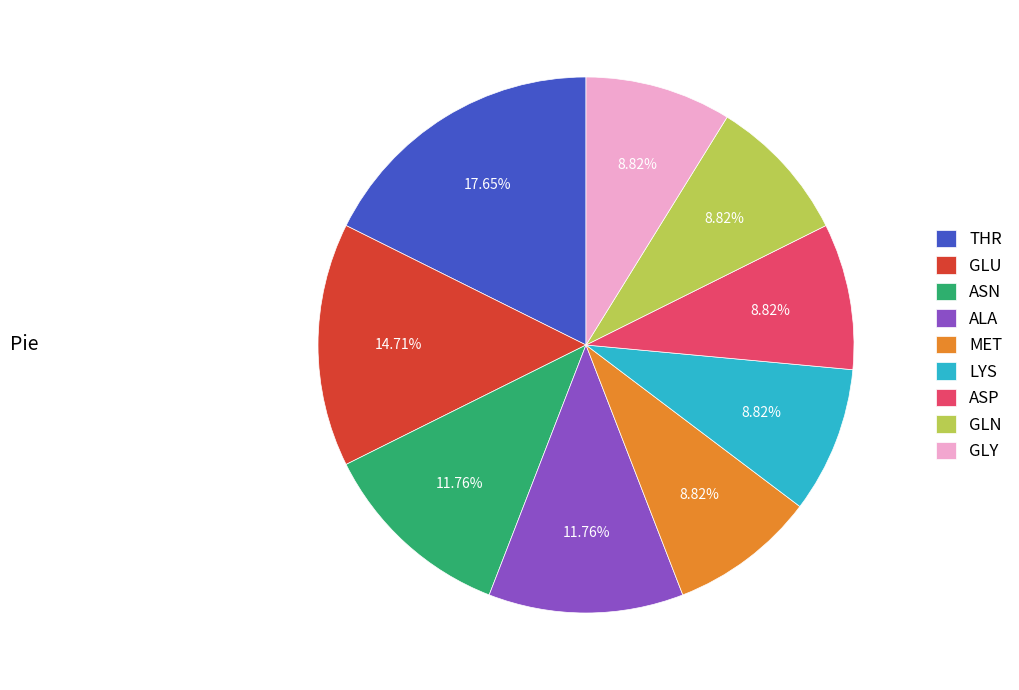

Which category has the biggest portion of the pie?

THR